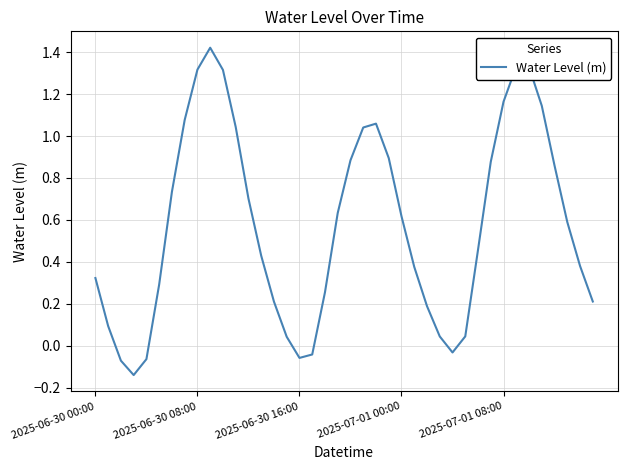

What is the difference between the maximum and minimum values?

1.6